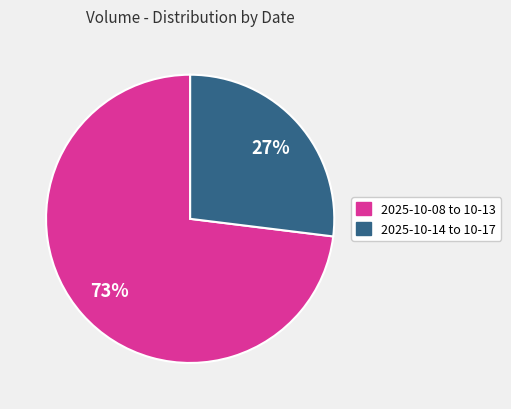

To the nearest percent, what is the difference between the largest and smallest slice percentages?

46%